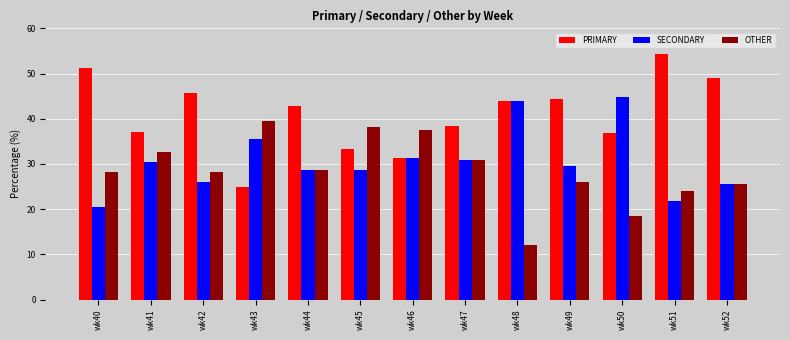

What is the difference between the OTHER values at wk44 and wk50?

10.2